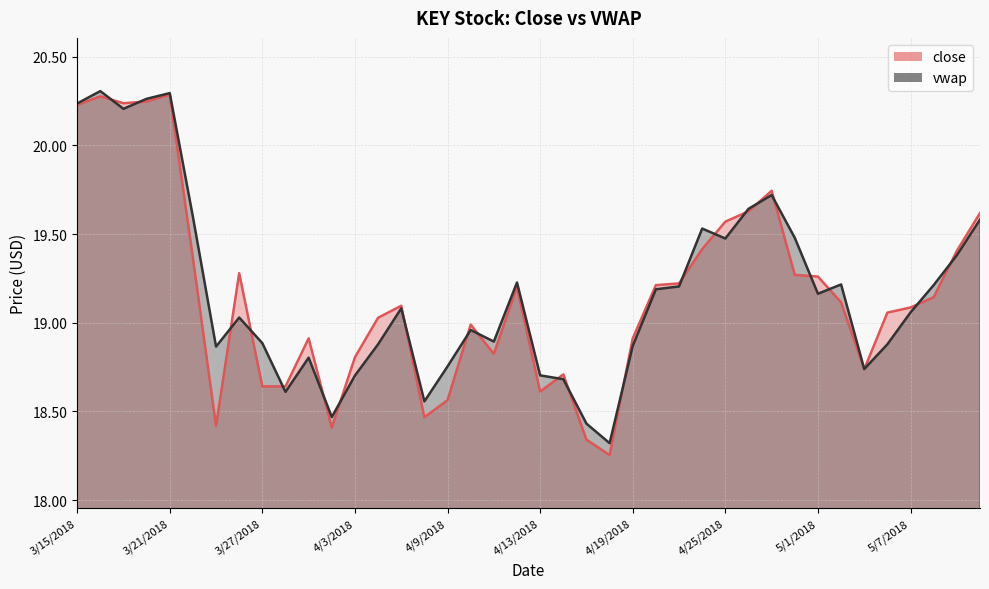

What is the approximate value of vwap at 4/3/2018?

18.7